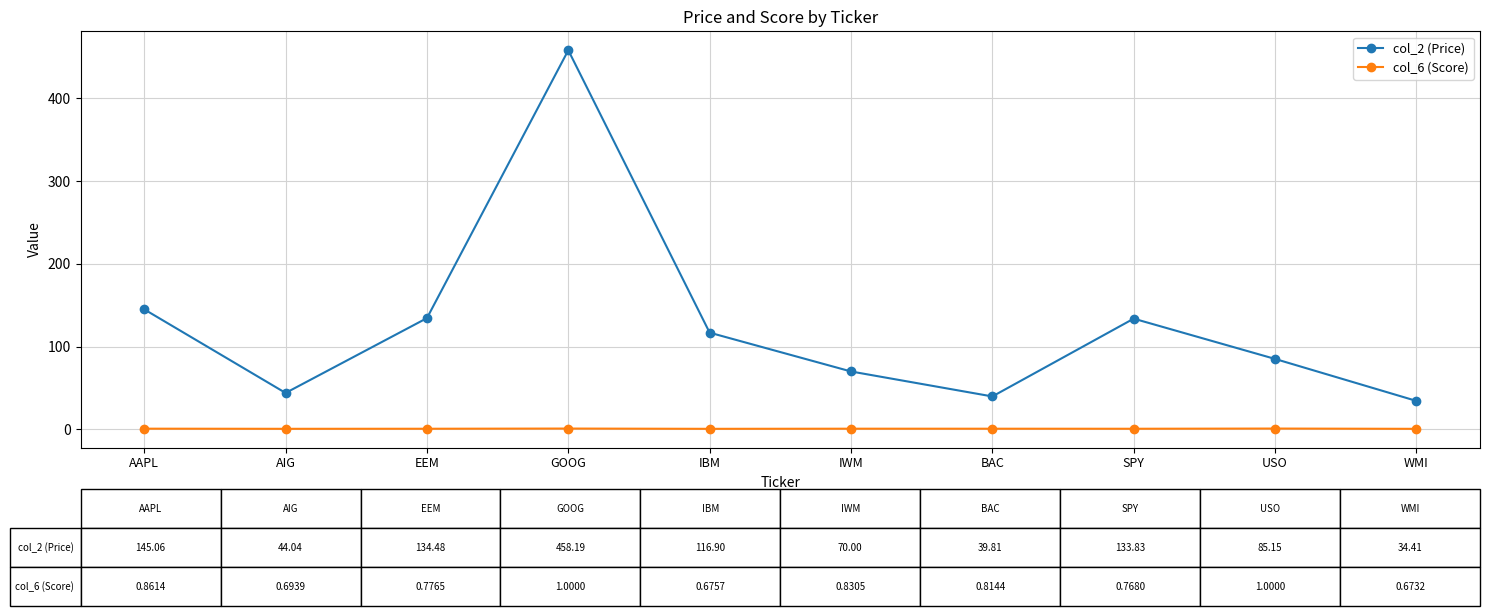

Which series has the largest range (max minus min)?

col_2 (Price)